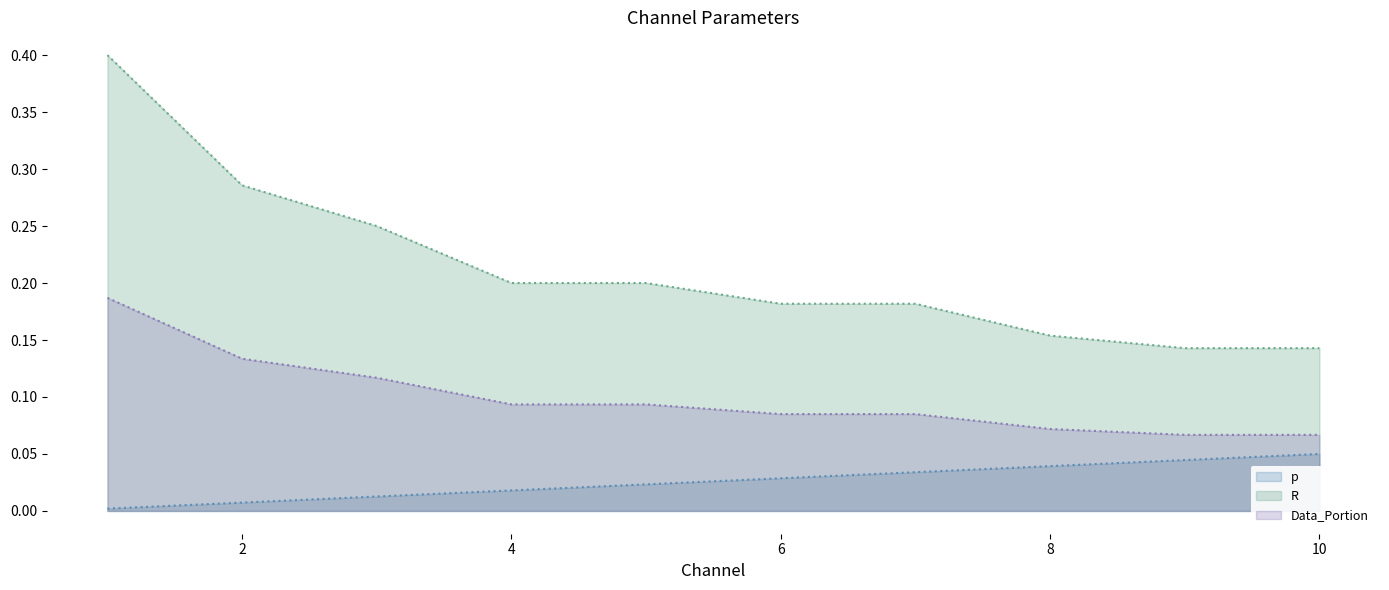

At which label does Data_Portion reach its minimum?

9